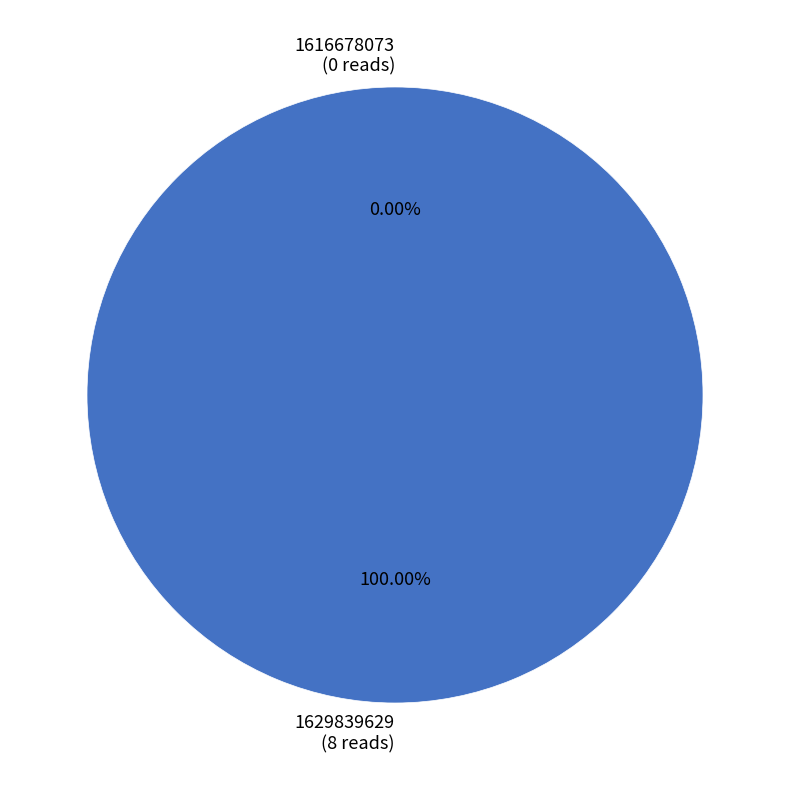

To the nearest percent, what is the difference between the largest and smallest slice percentages?

100%